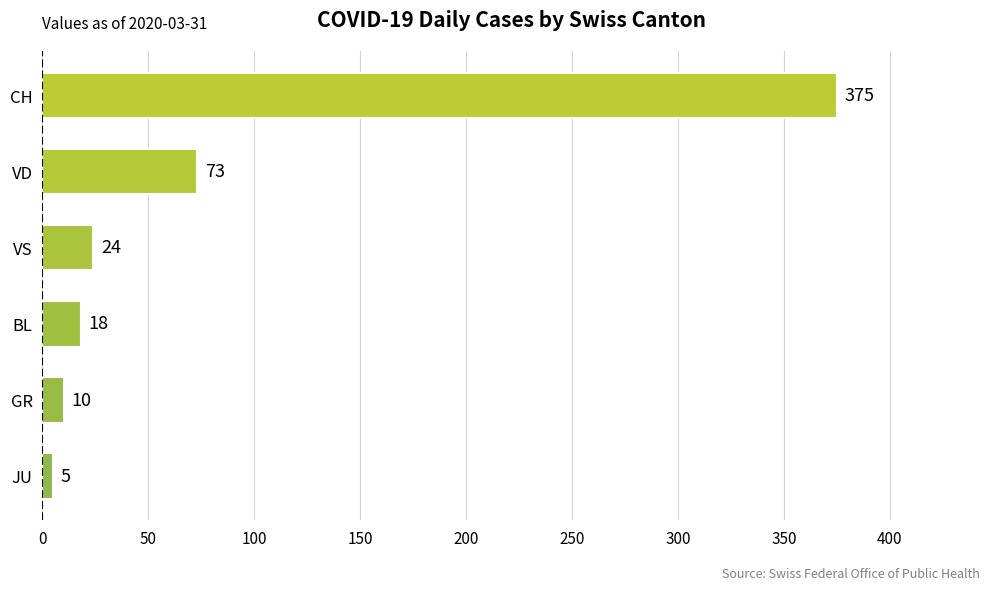

How many bars are there in total?

6